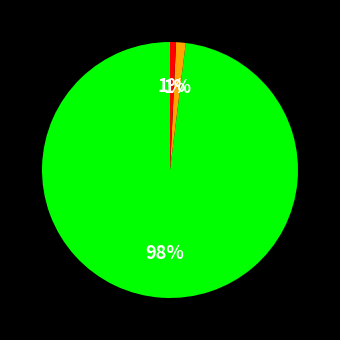

To the nearest percent, what is the average slice percentage?

33%